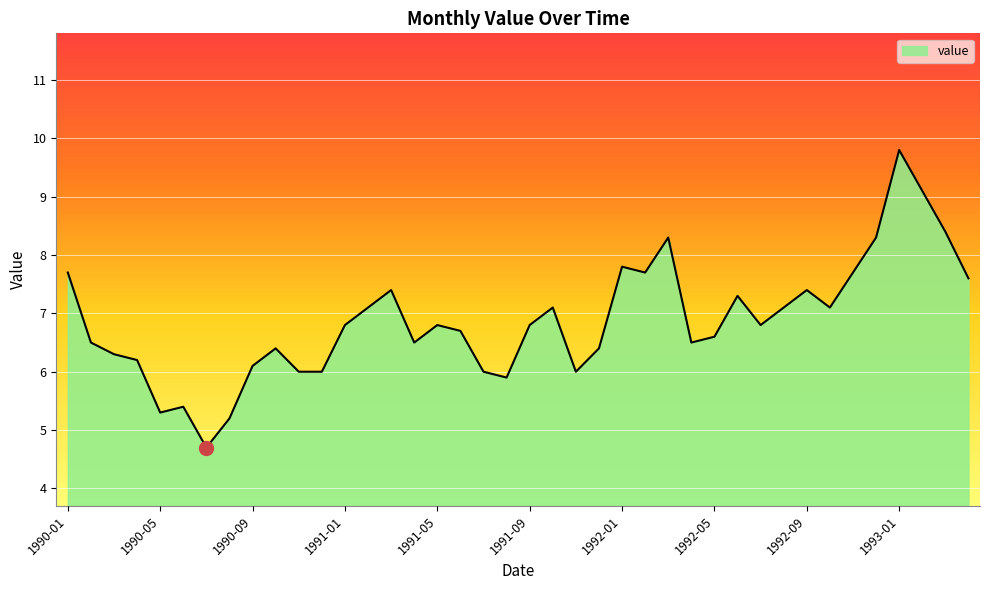

What is the difference between the maximum and minimum values?

5.1